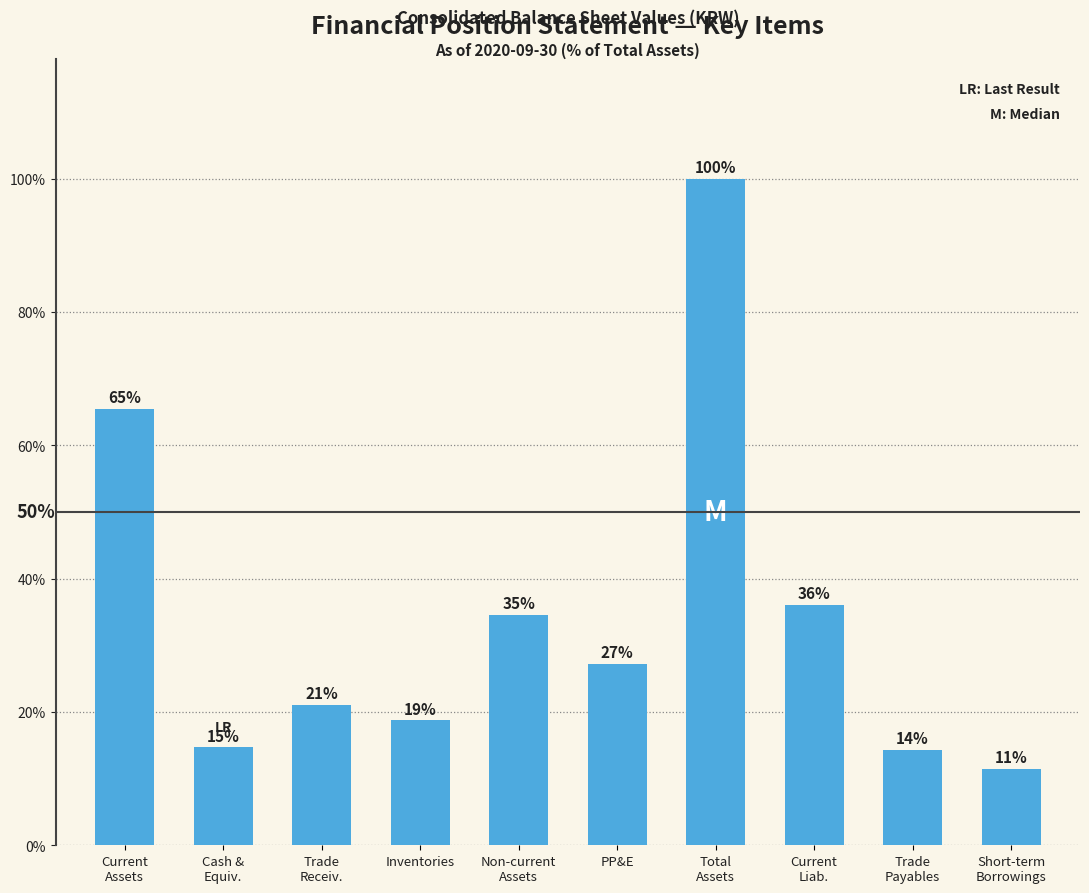

What is the label of the 7th bar from the left?

Total
Assets